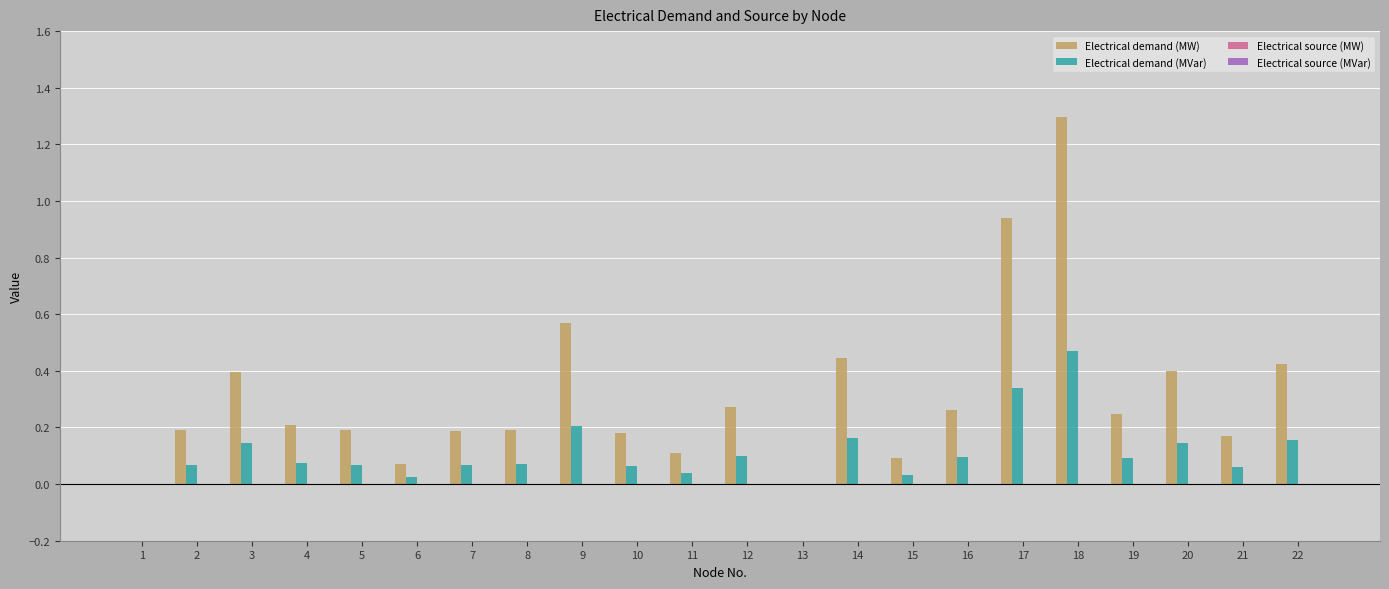

The Electrical demand (MW) series shows 0.7 at 20. True or false?

False